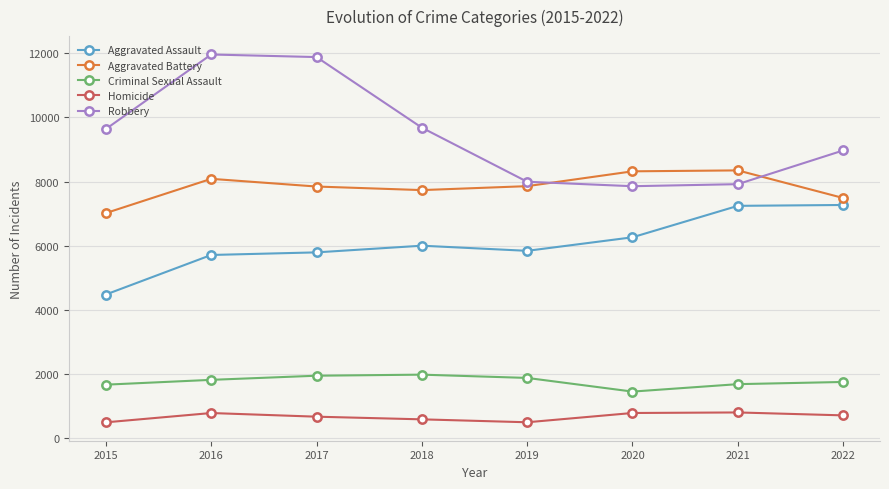

What is the maximum value shown in the chart?

11960